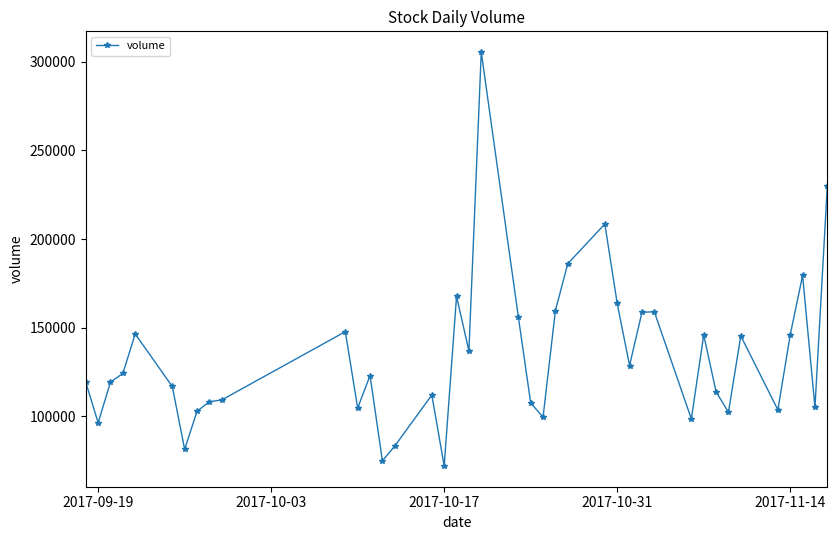

What is the value of the 32nd point from the left?

145977.1